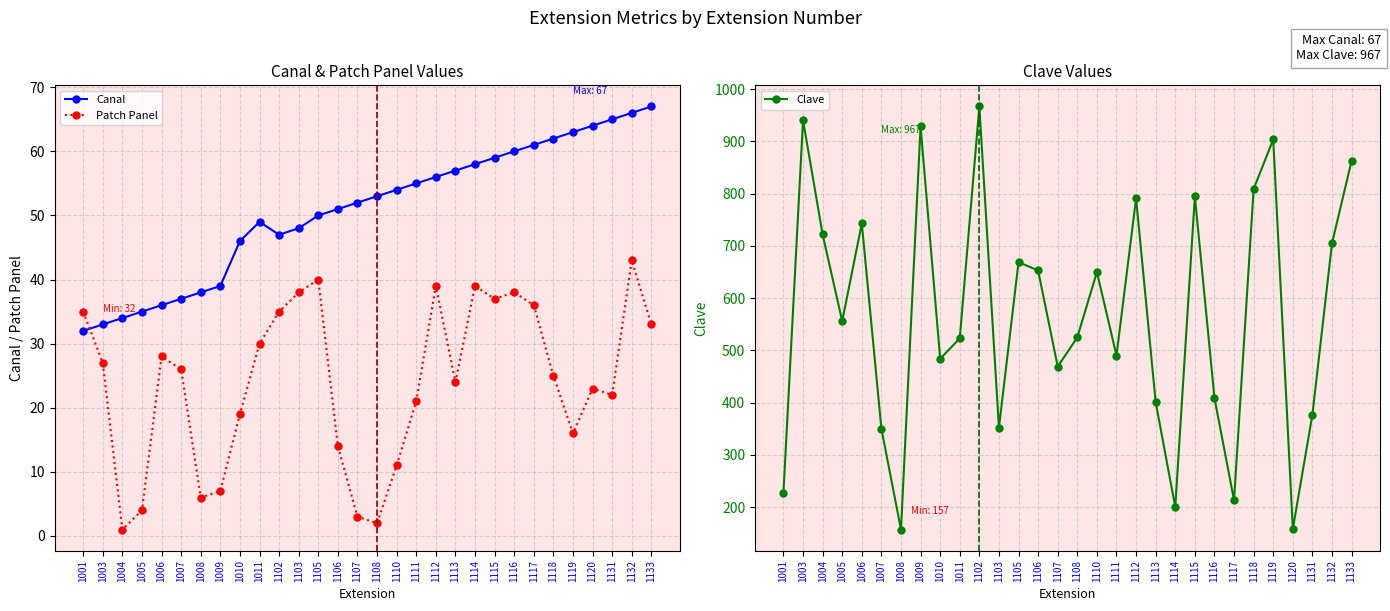

Between 1103 and 1106, which series saw the biggest shift?

Clave